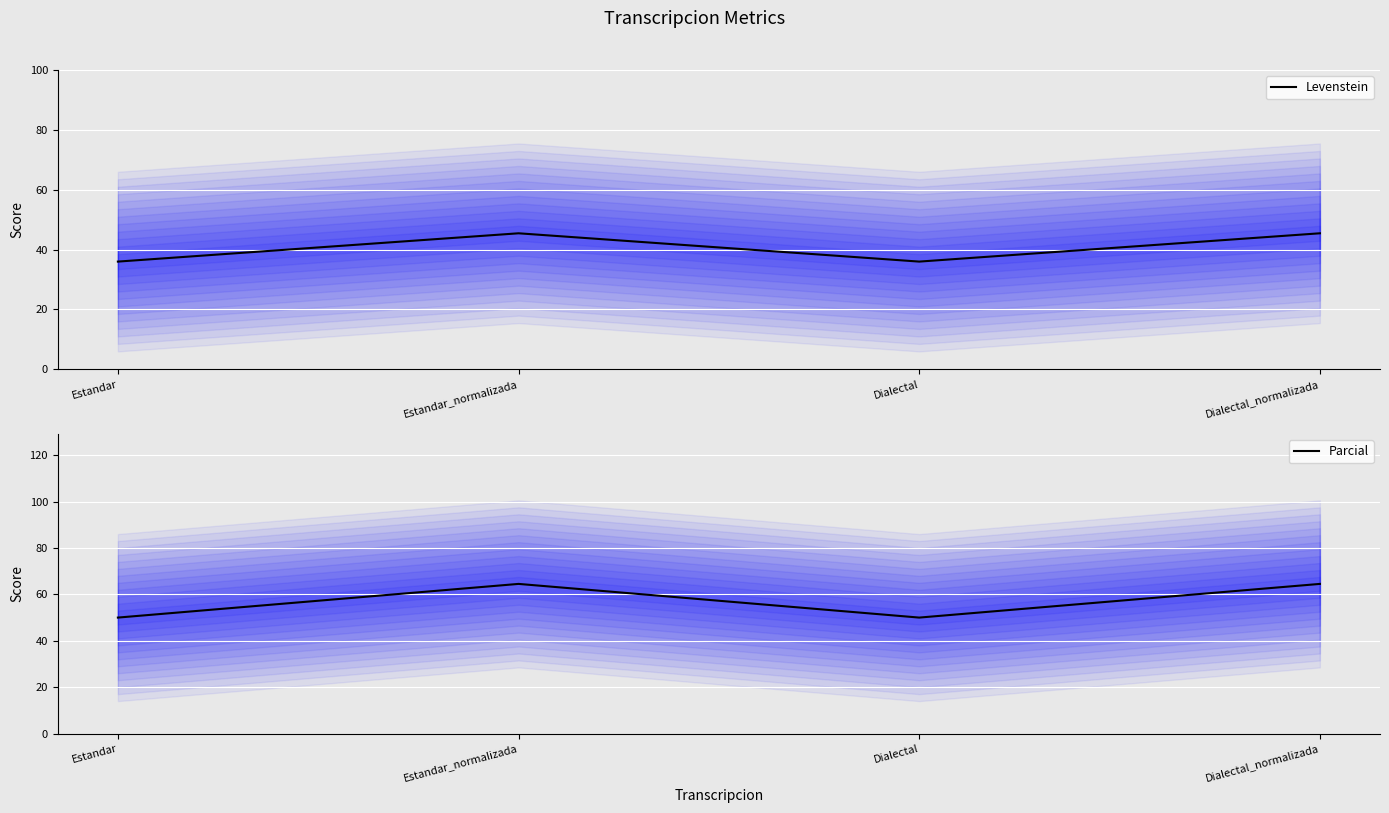

Is it true that Levenstein equals 45.5 at Dialectal_normalizada?

True